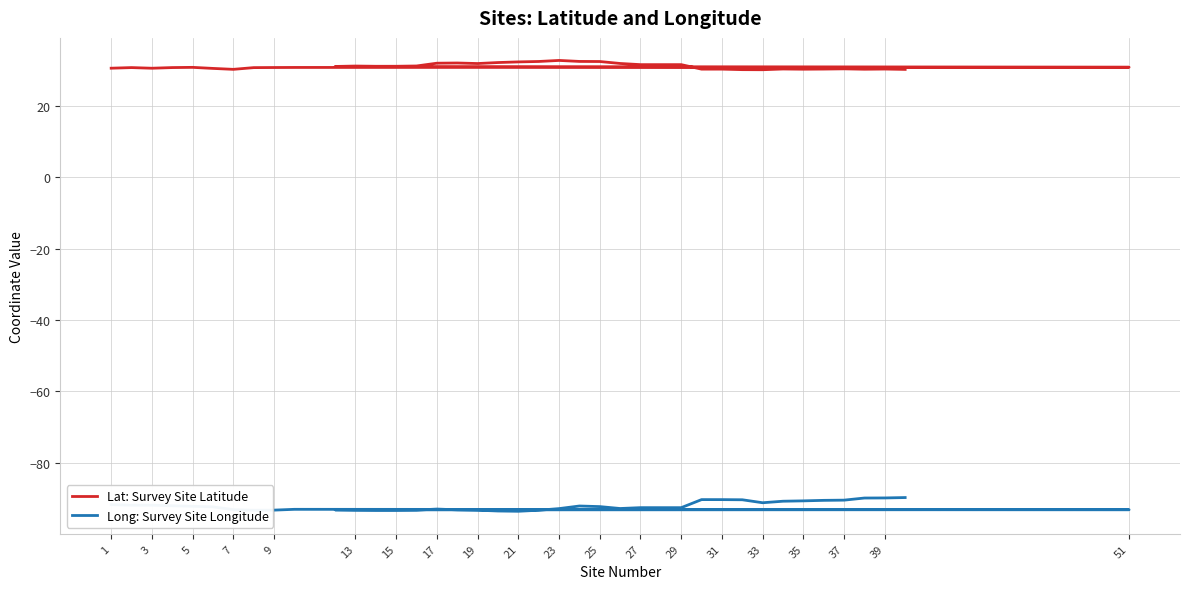

Which series has the widest spread of values?

Long: Survey Site Longitude